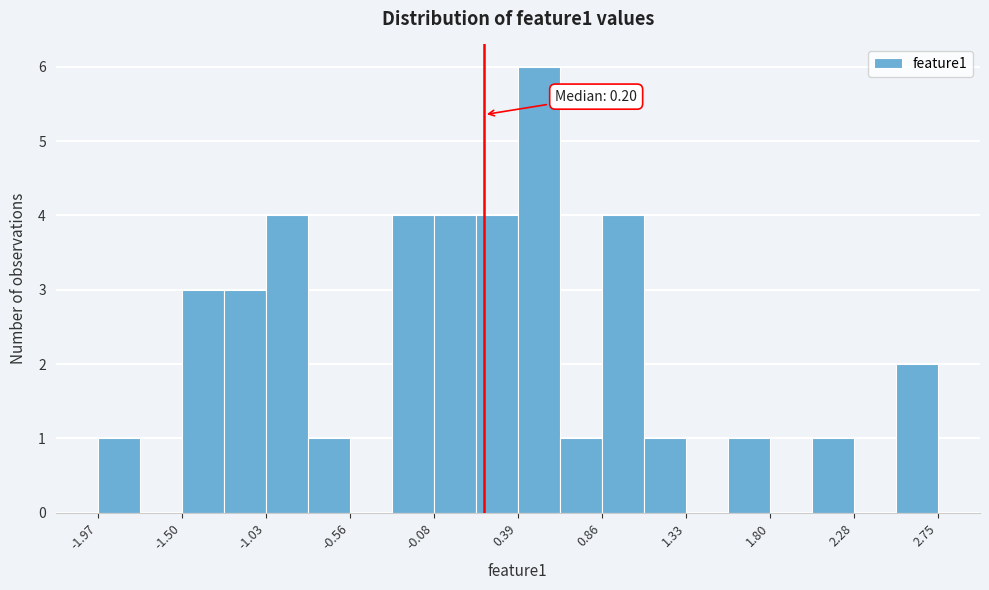

Over which range of the x-axis is the bar tallest?

0.40 to 0.60